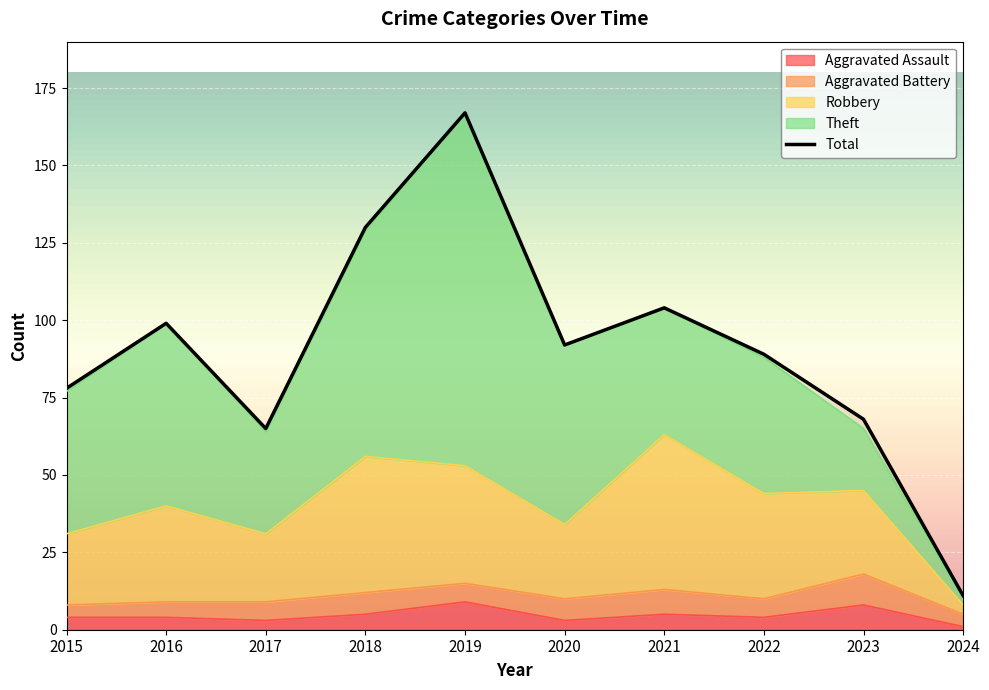

List the labels in order of value, largest first.

2019, 2018, 2021, 2016, 2020, 2022, 2015, 2023, 2017, 2024